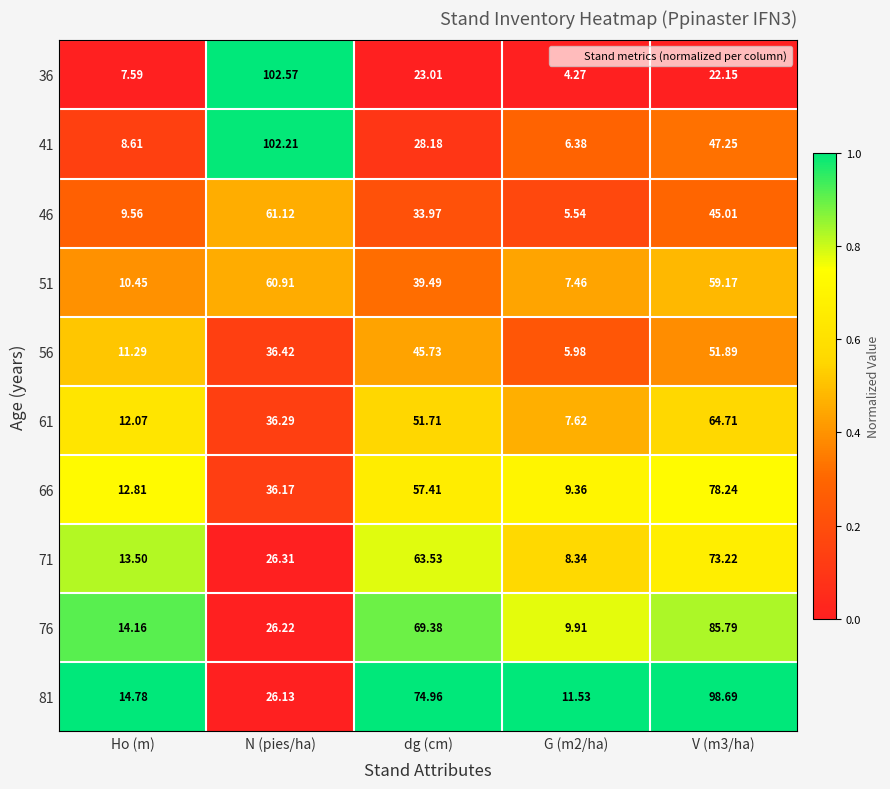

At which label does 71 first exceed 26?

N (pies/ha)